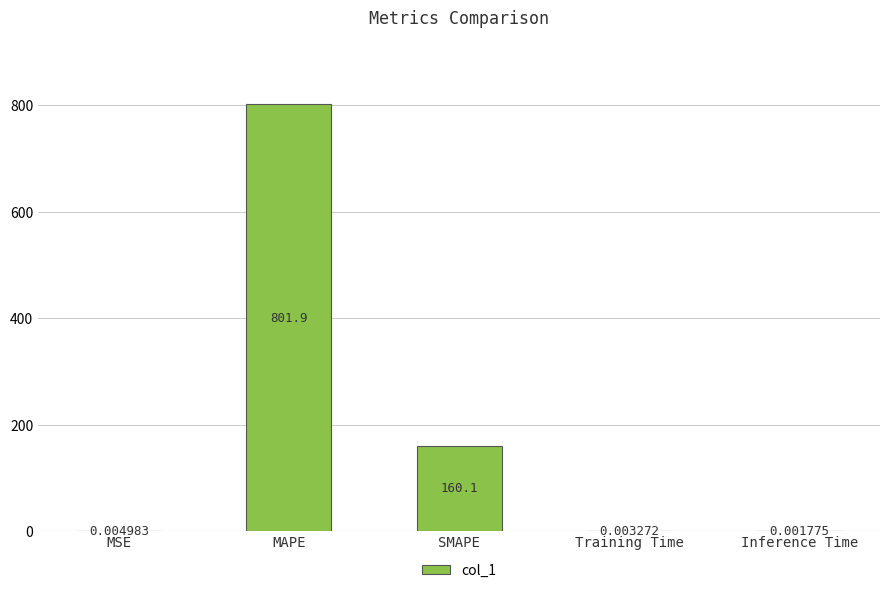

At which label is the value closest to 400?

SMAPE